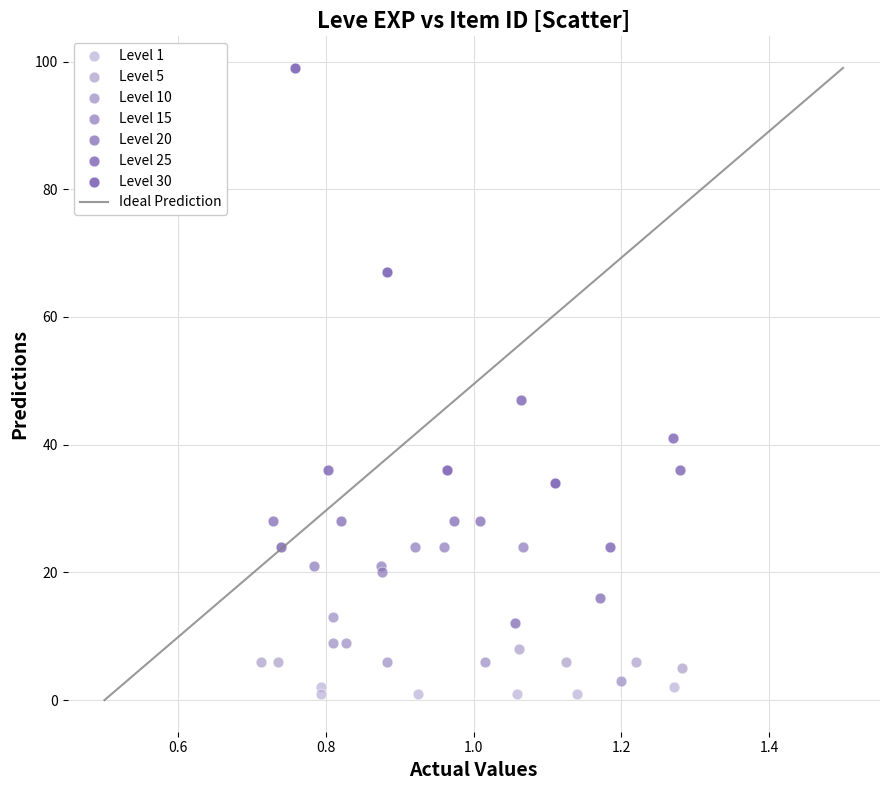

Which series contains the highest Y value?

Level 30